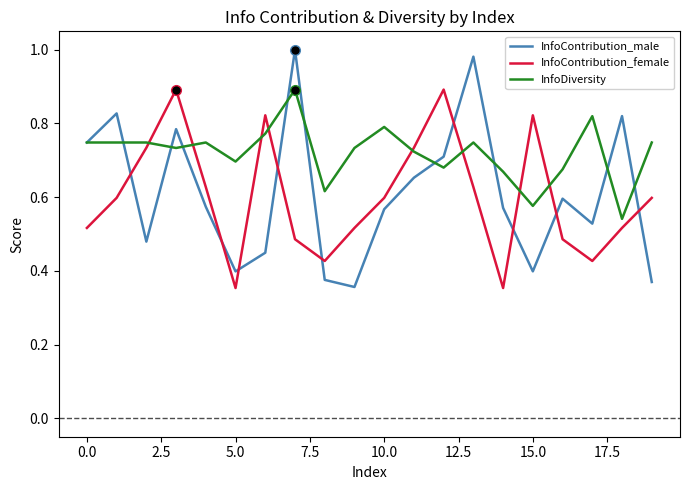

Which series has the widest spread of values?

InfoContribution_male